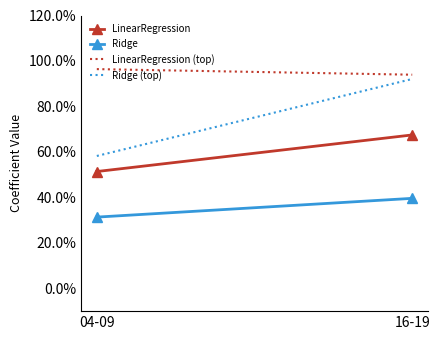

Reading right to left, extract all data points from this chart.

LinearRegression: 16-19=0.7	04-09=0.5
Ridge: 16-19=0.4	04-09=0.3
LinearRegression (top): 16-19=0.9	04-09=1.0
Ridge (top): 16-19=0.9	04-09=0.6